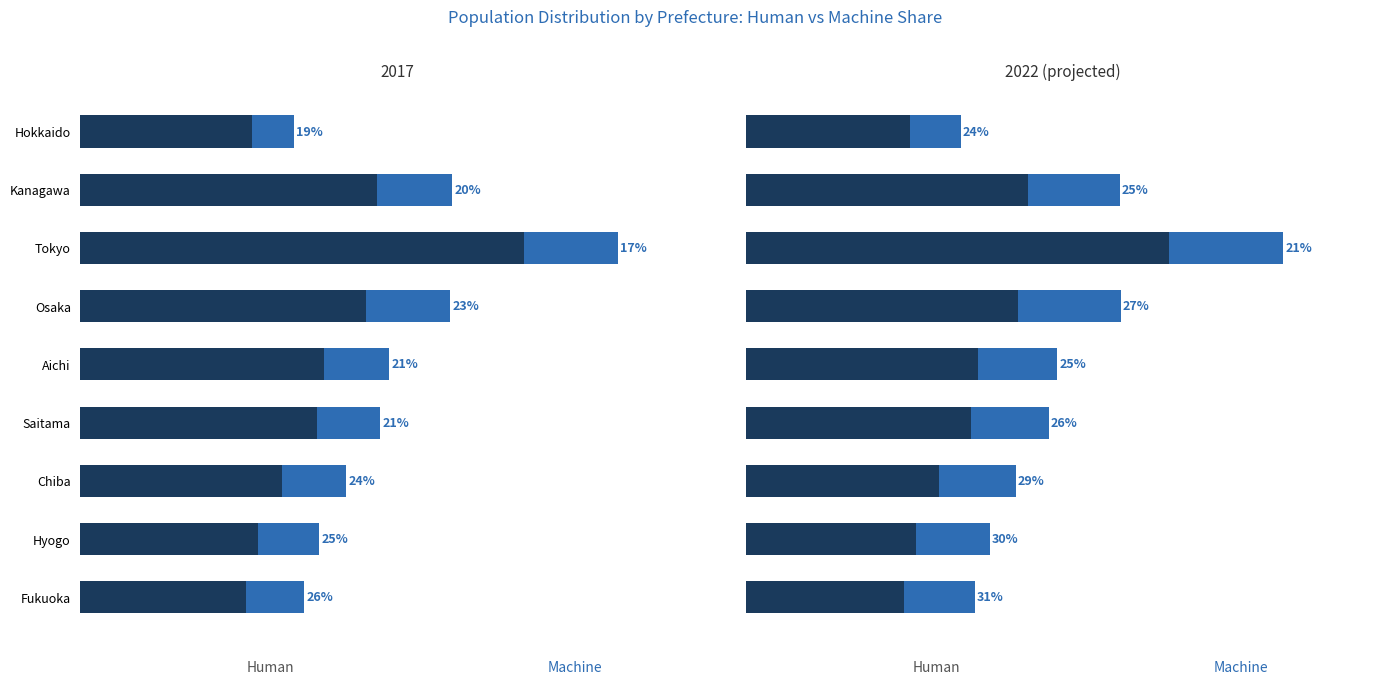

How many groups of bars are there?

9